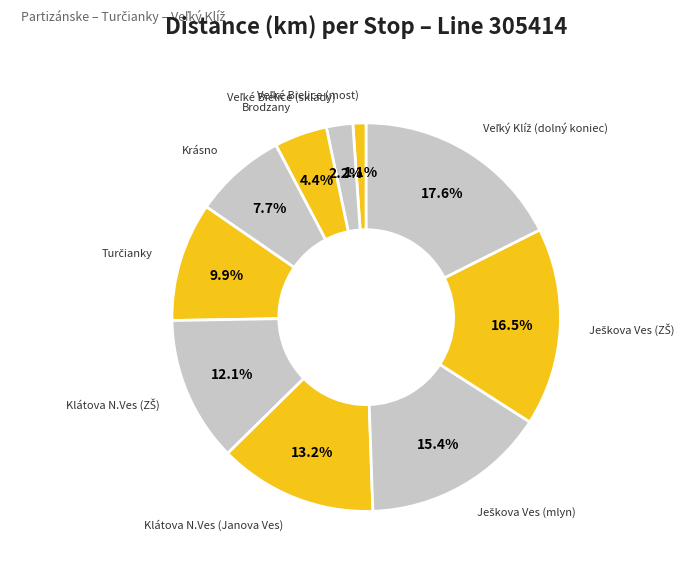

Is there a majority slice in this chart?

No